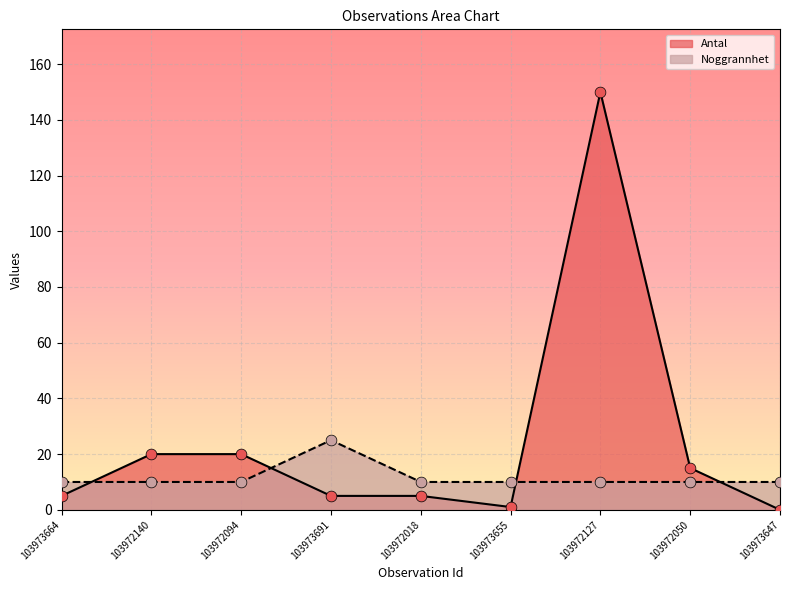

Which series has the widest spread of Y values?

Antal